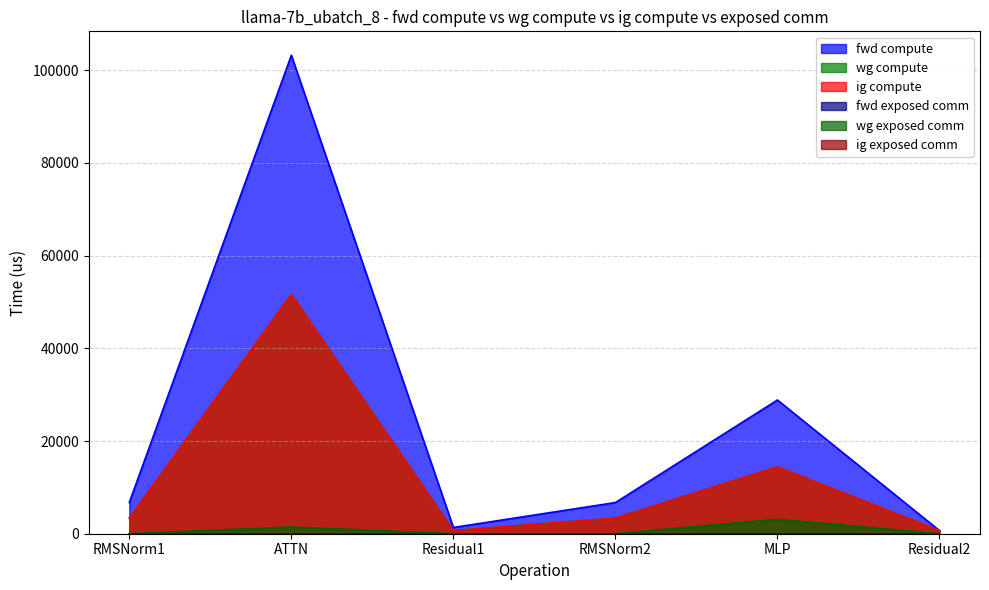

What is the difference between the maximum and minimum values in the wg exposed comm series?

3104.2